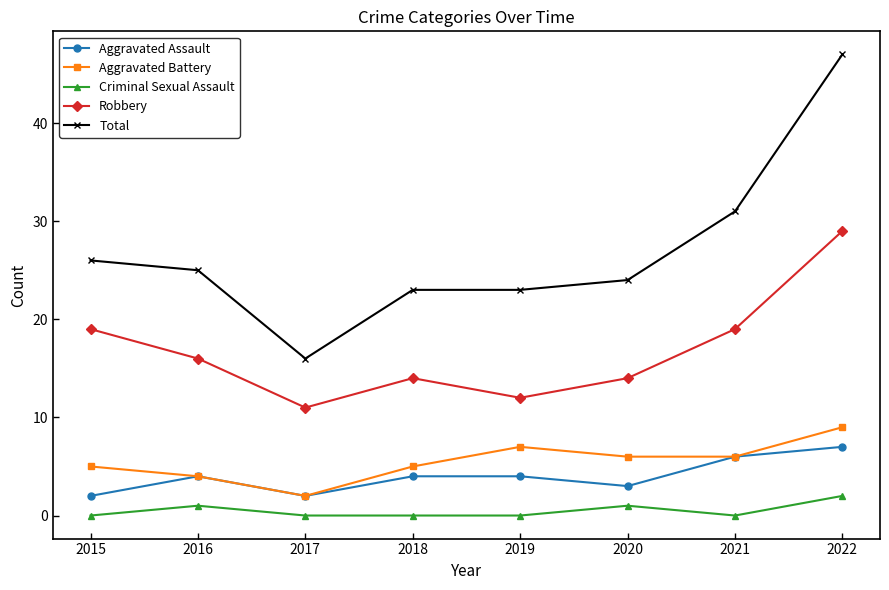

What is the value of the Total point at the 8th from the left?

47